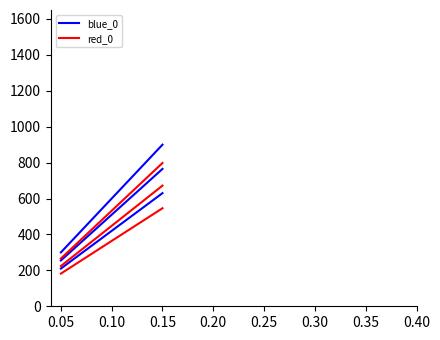

Which series has the largest total across all categories?

blue_0